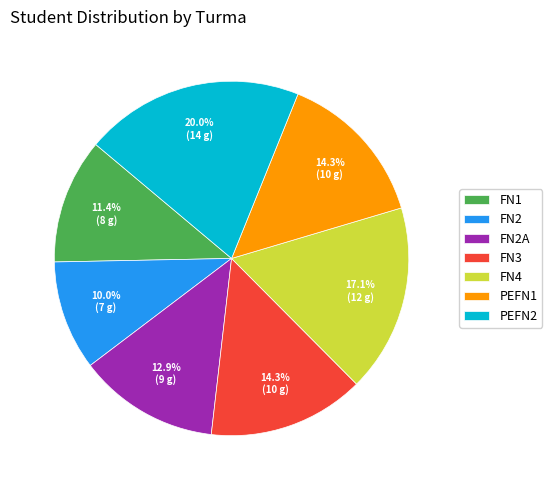

The PEFN2 slice represents 20% of the pie. True or false?

True